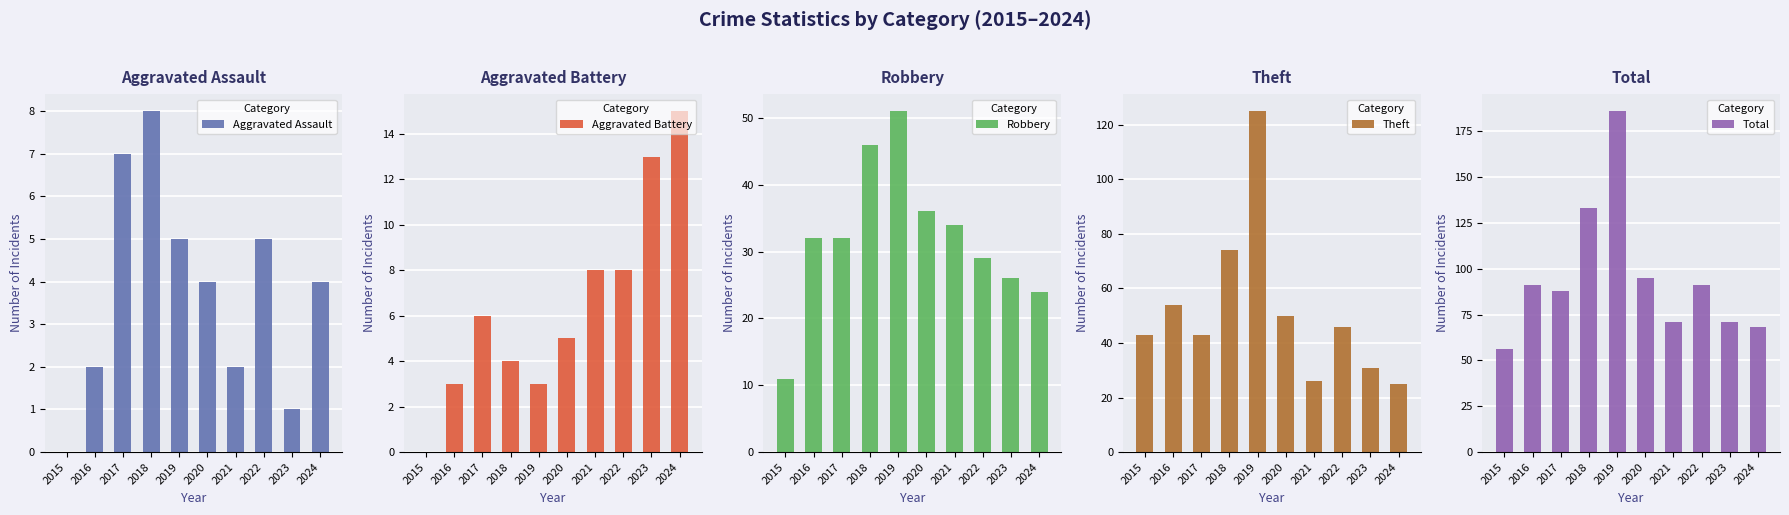

Is it true that Theft equals 7 at 2023?

False